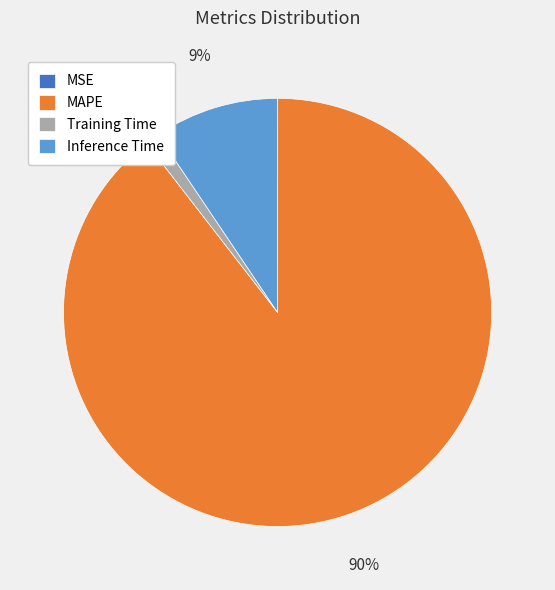

What percentage is the MAPE slice, to the nearest percent?

90%